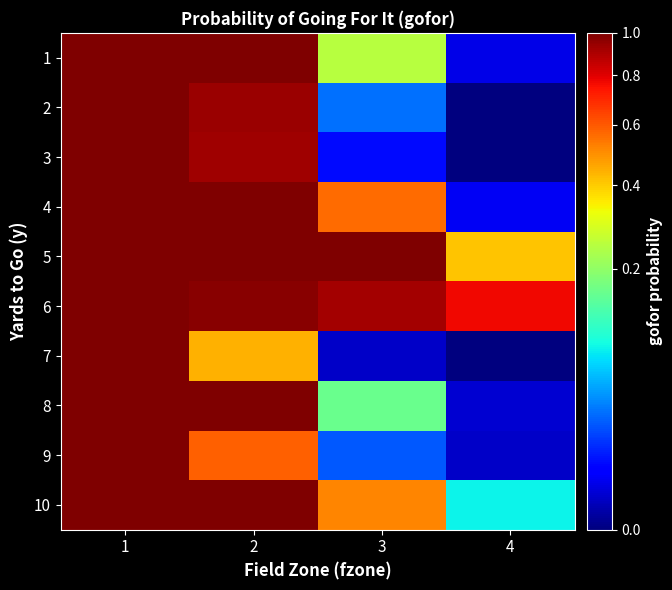

Which series has the widest spread of values?

2